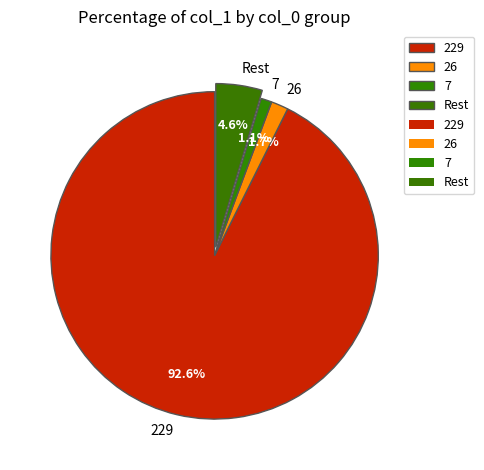

What is the total percentage of 26 and Rest?

6.3%